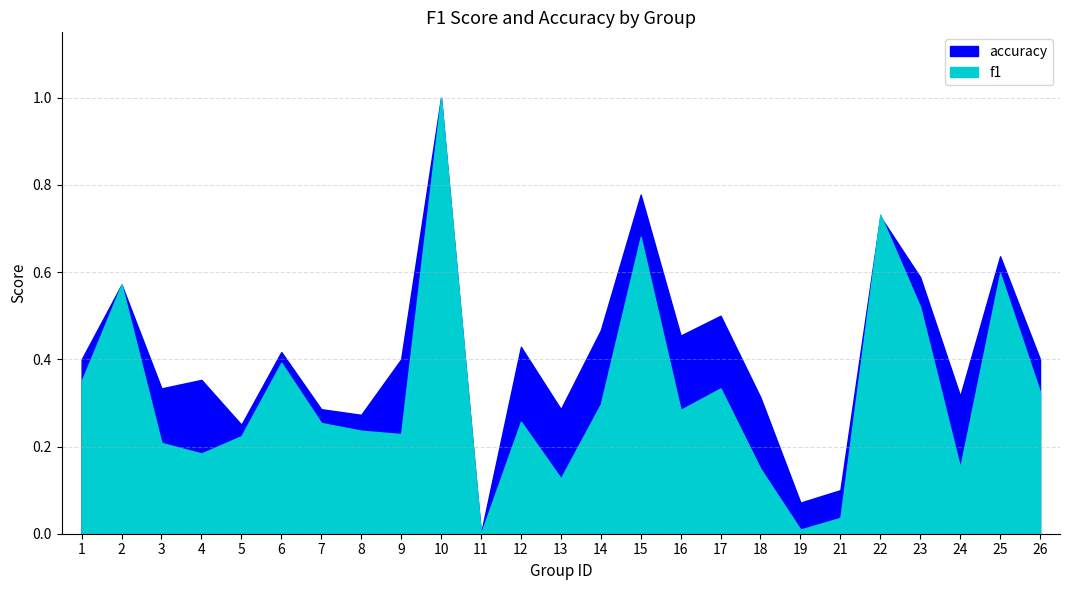

Which series has the widest spread of values?

f1